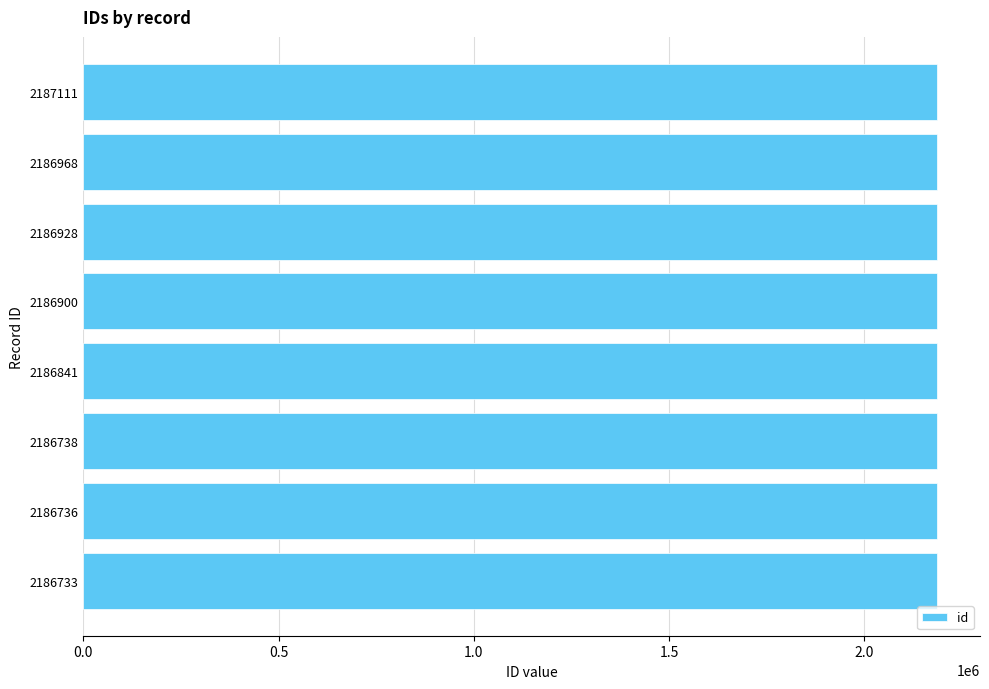

True or false: the data shows 3287850 at 2187111.

False